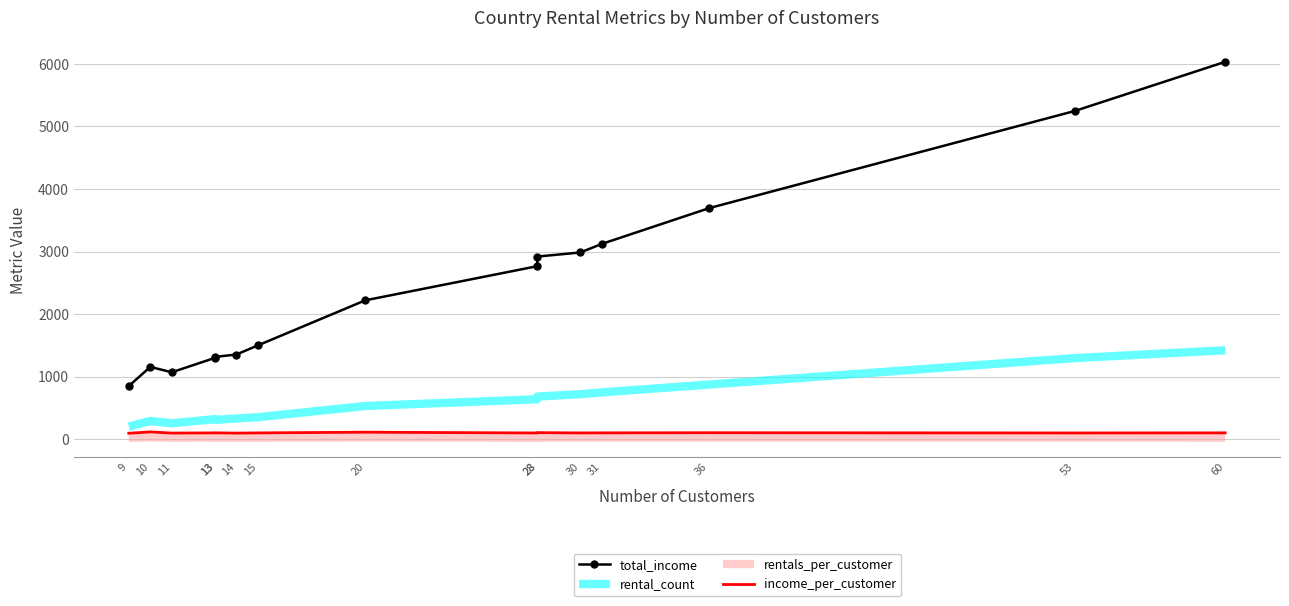

Read the total_income value at 31.

3121.5